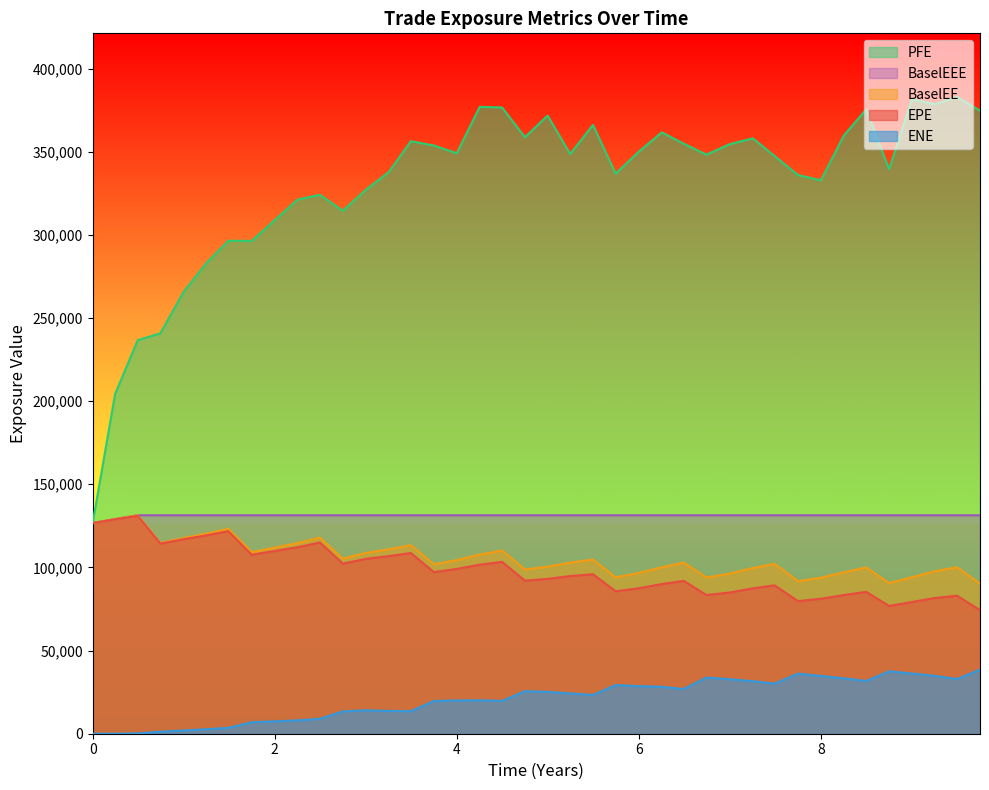

What is the difference between the highest and lowest values at 0?

126656.0